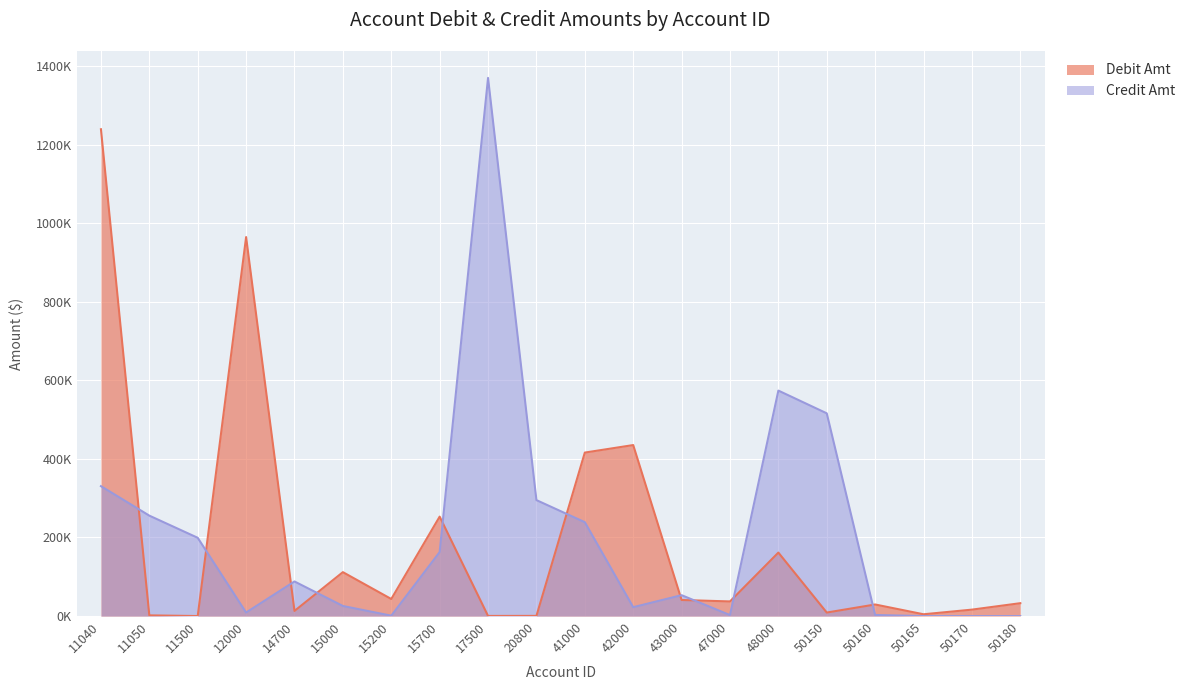

What is the difference between the Debit Amt values at 15700 and 47000?

215831.1